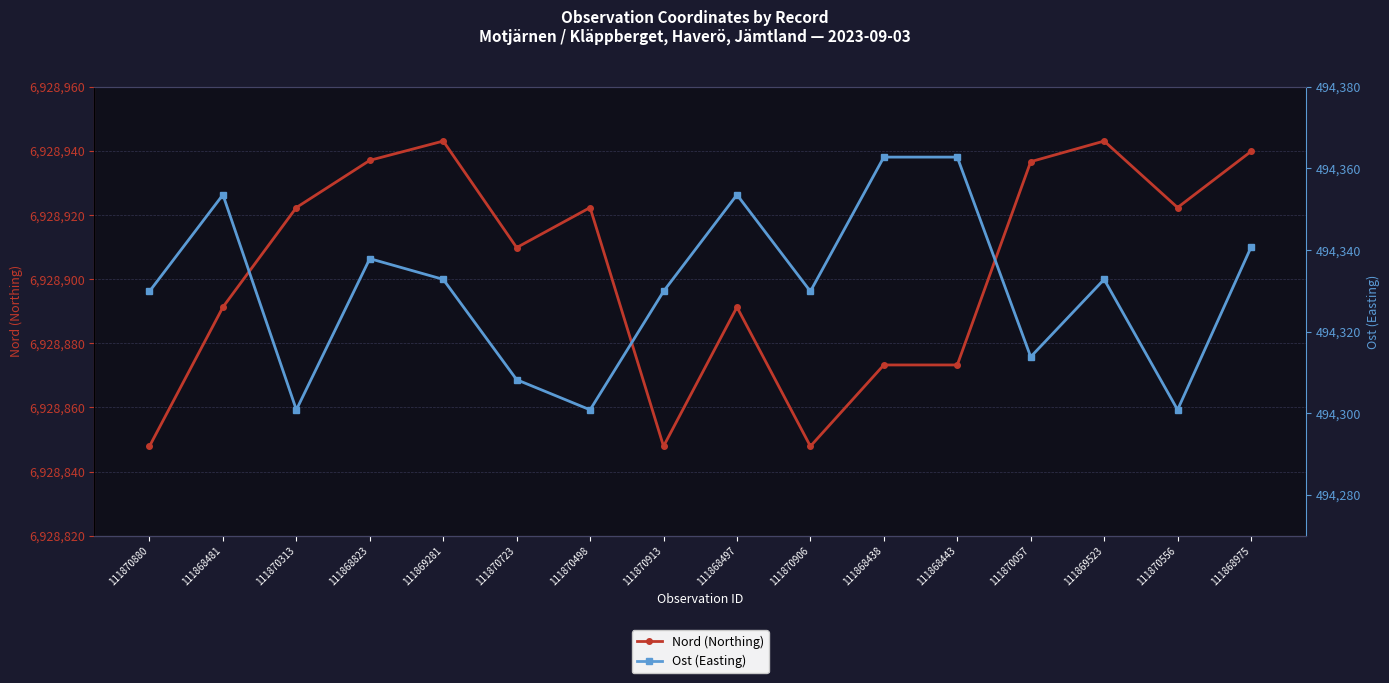

List the series in order of their overall mean, highest first.

Nord (Northing), Ost (Easting)